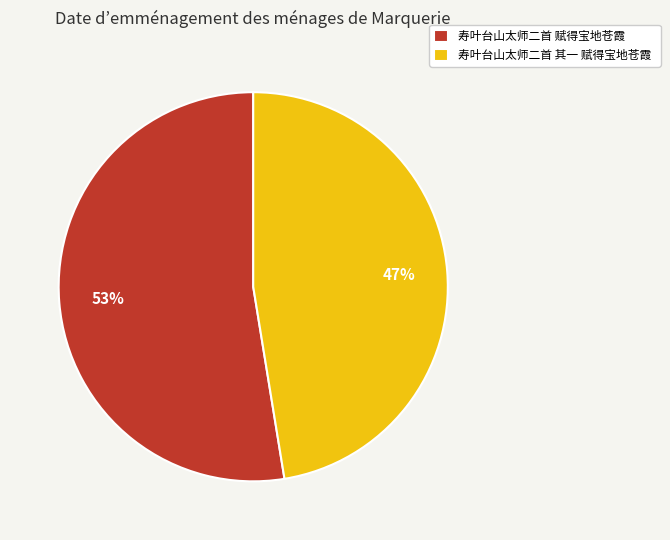

The 寿叶台山太师二首 赋得宝地苍霞 slice represents 53% of the pie. True or false?

True